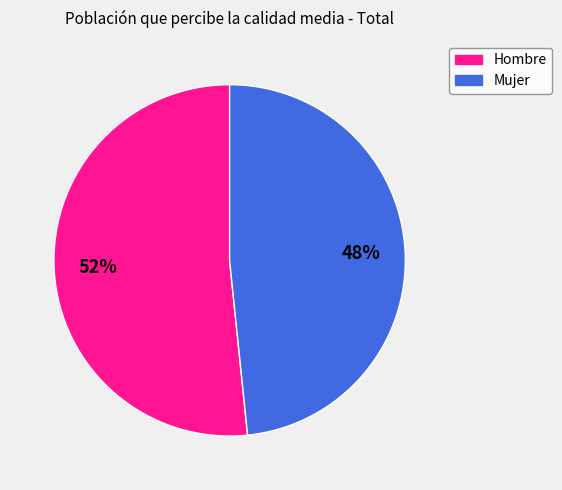

Count the number of slices in the pie.

2